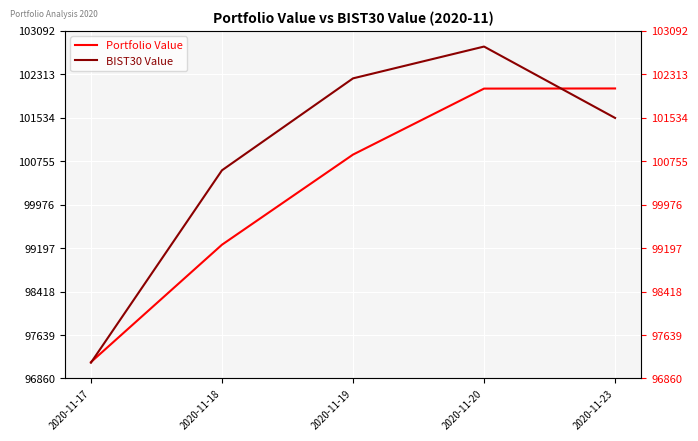

What are all the series names shown in the legend?

Portfolio Value, BIST30 Value